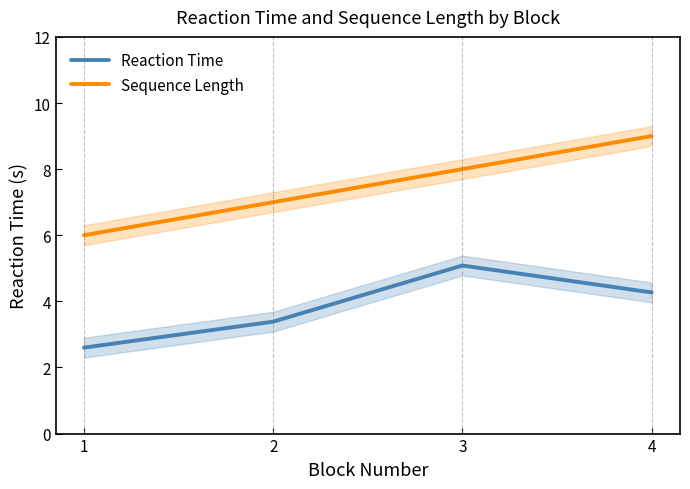

What is the value of the Reaction Time point at the 1st from the left?

2.6